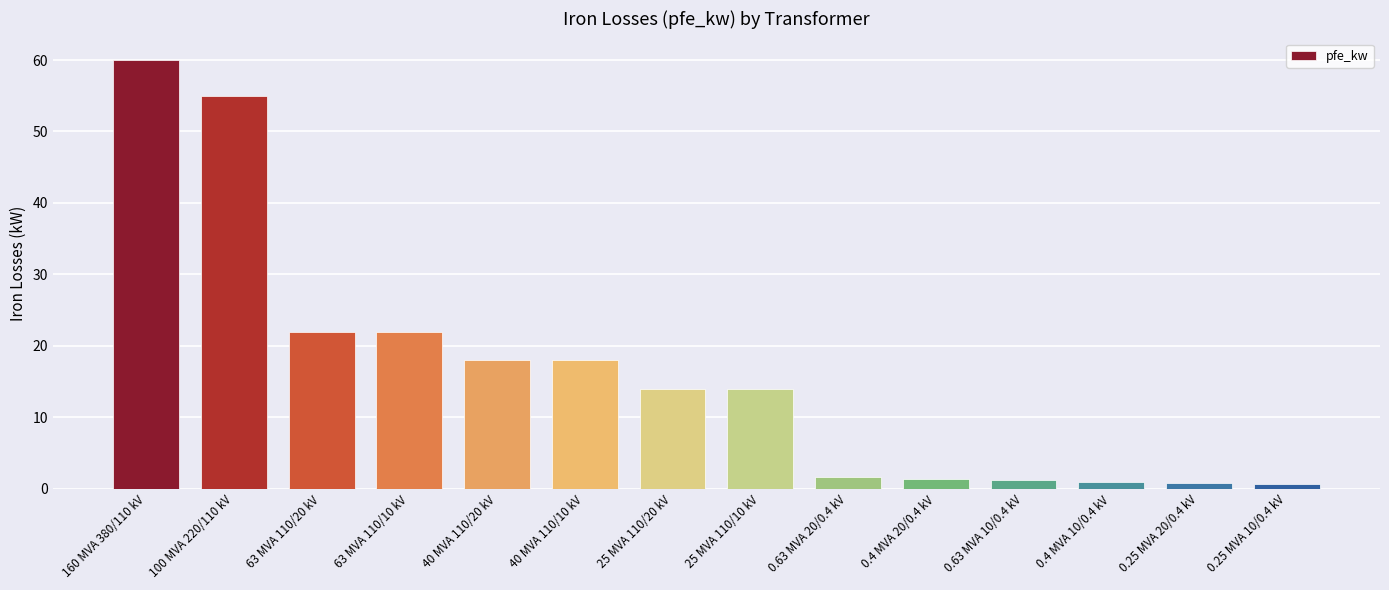

The chart shows a value of 38.3 at 63 MVA 110/20 kV. True or false?

False